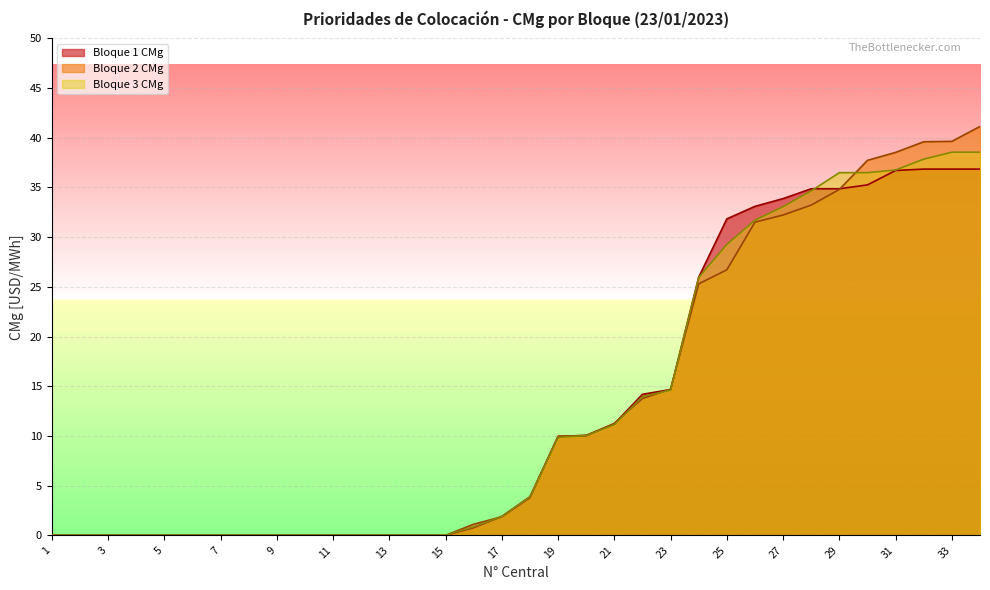

How many lines are shown in the chart?

3